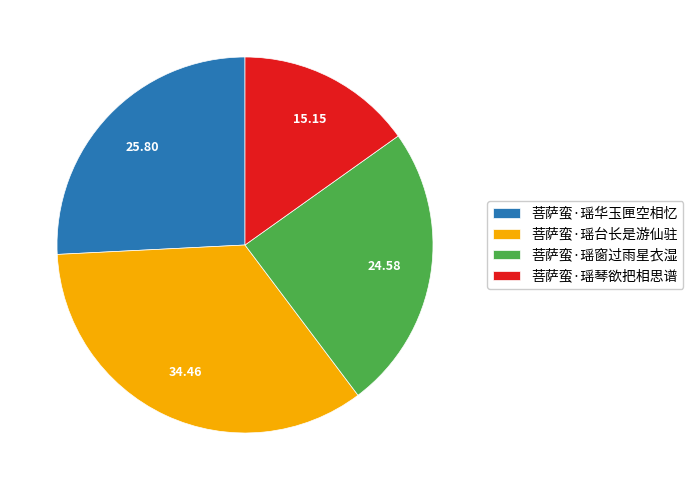

Is it true that 菩萨蛮·瑶琴欲把相思谱 is 3% of the pie?

False